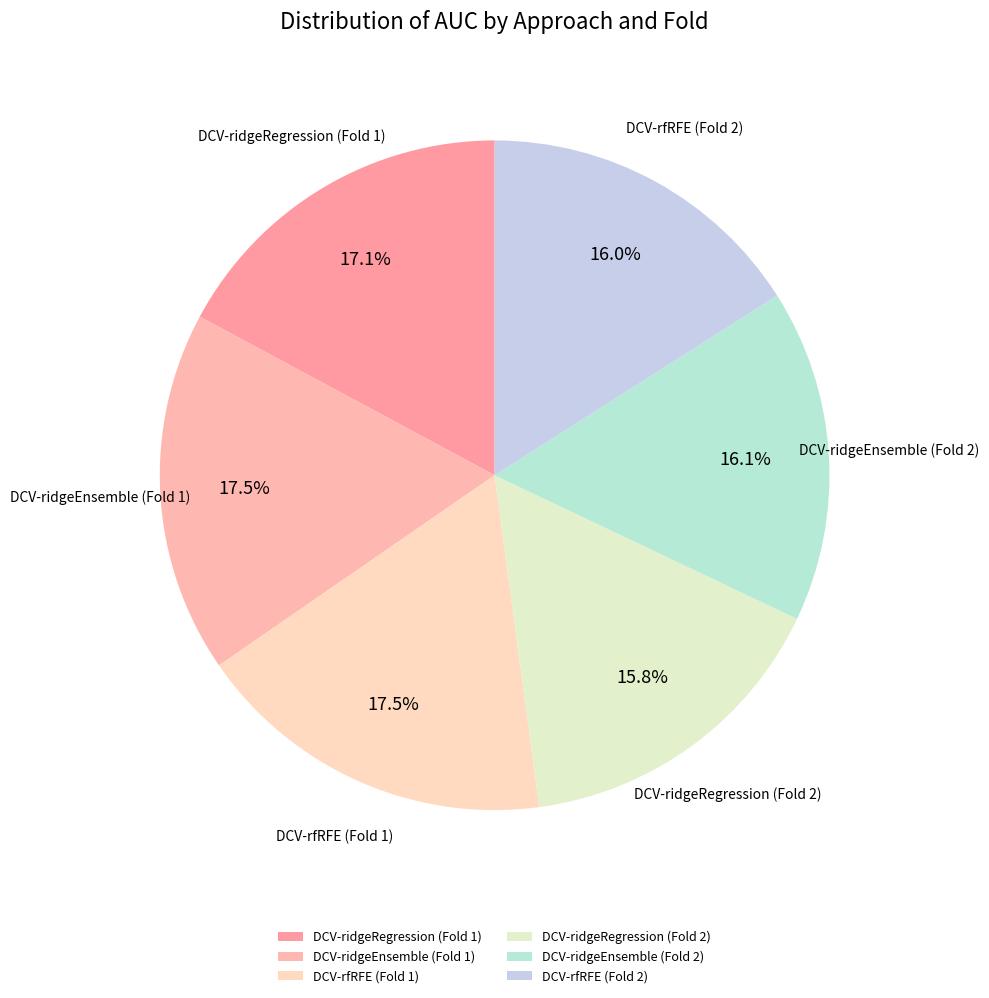

Between DCV-ridgeEnsemble (Fold 1) and DCV-ridgeRegression (Fold 2), which is larger?

DCV-ridgeEnsemble (Fold 1)